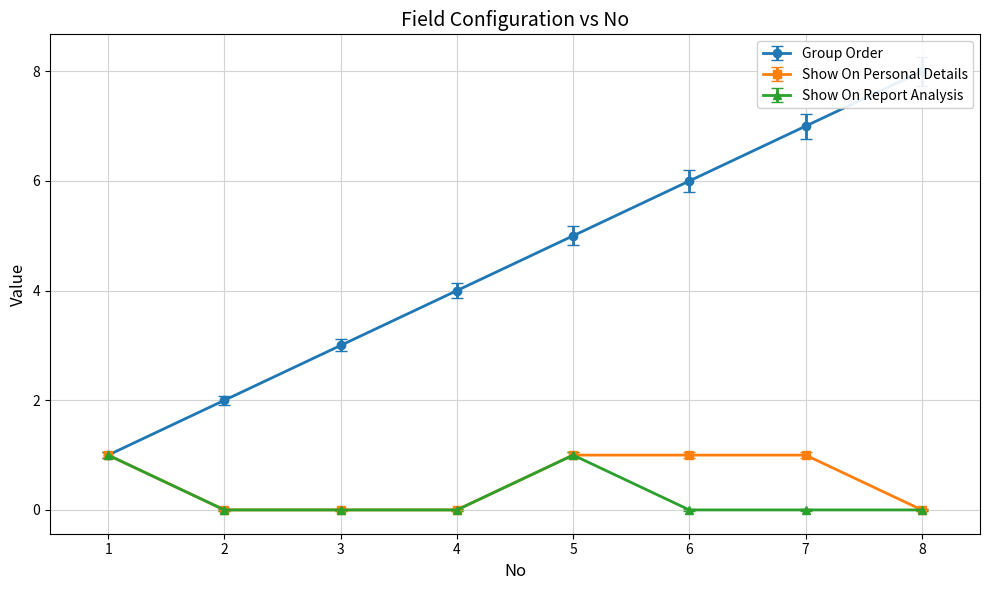

What are all the series names shown in the legend?

Group Order, Show On Personal Details, Show On Report Analysis